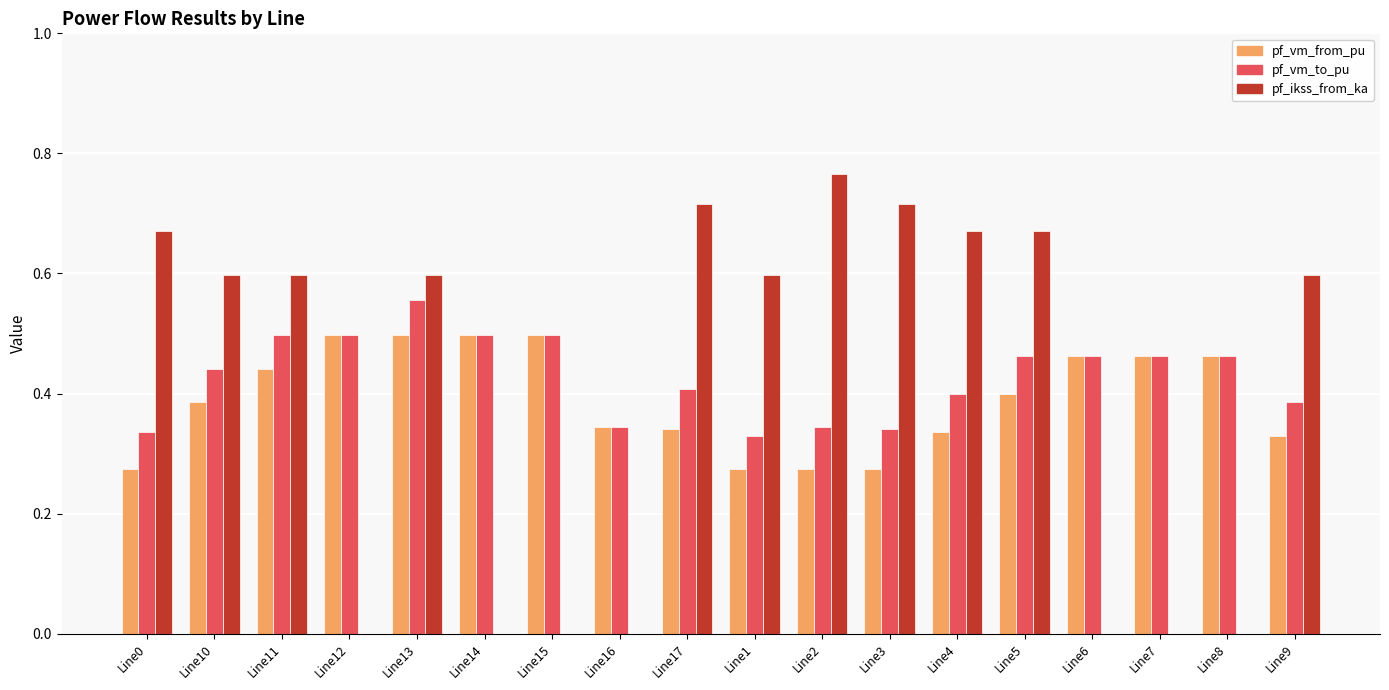

What is the total value across all series at Line13?

1.7